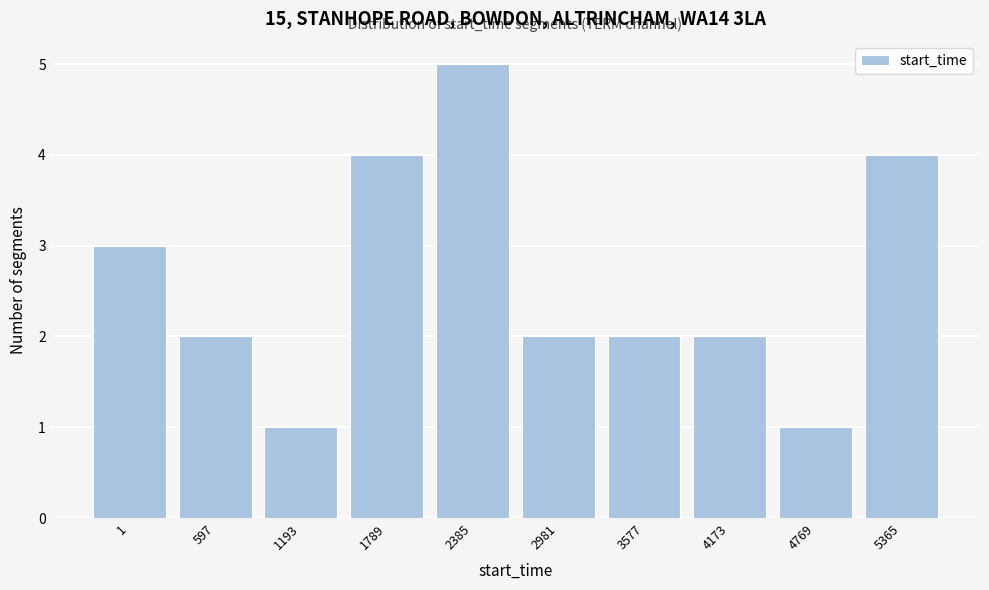

Reading right to left, what are all the values shown in this chart?

4	1	2	2	2	5	4	1	2	3